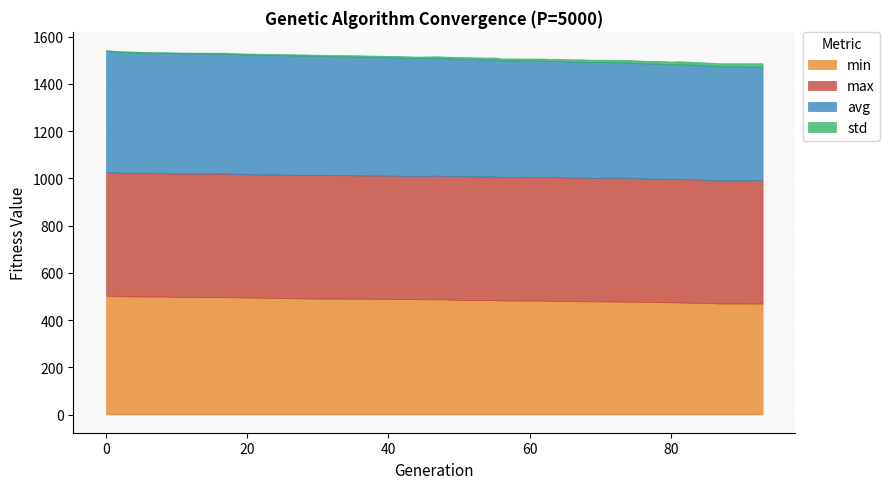

Which series has the largest total across all categories?

max